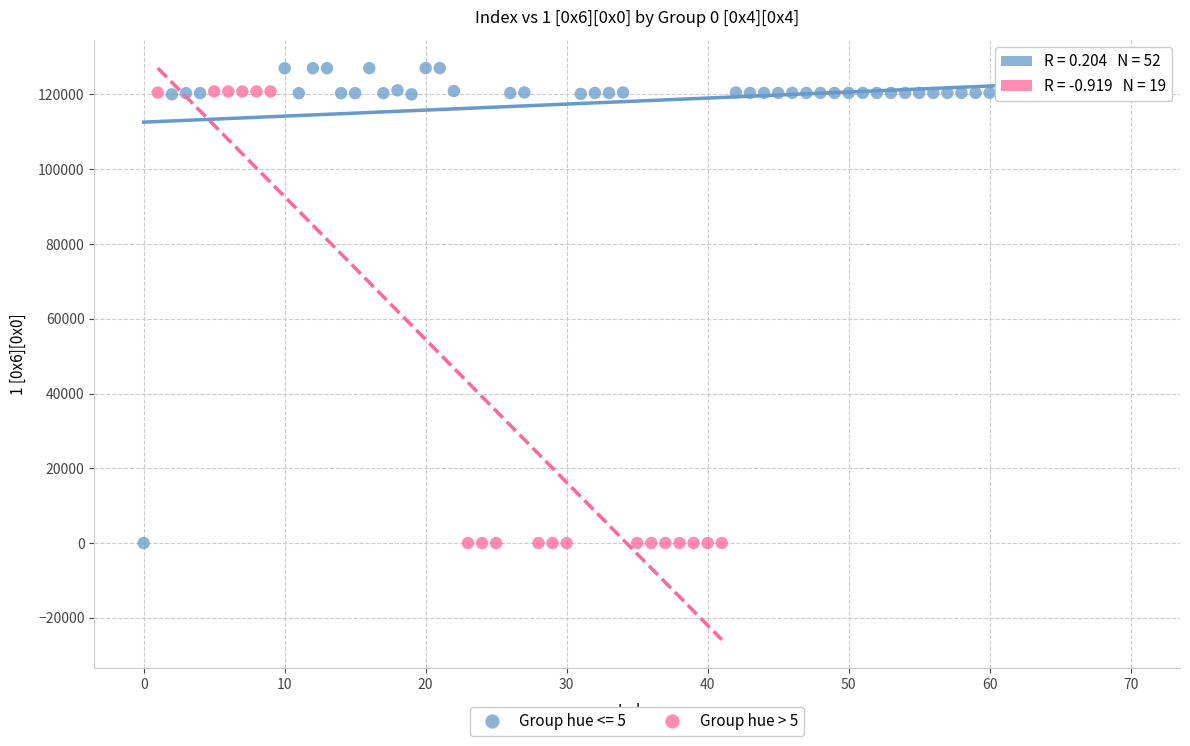

What are all the series names shown in the legend?

Group hue <= 5, Group hue > 5